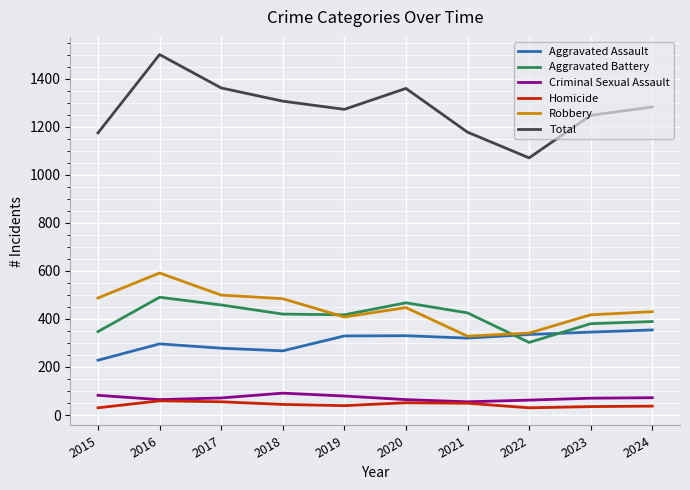

What is the difference between the second highest and second lowest values in the Aggravated Battery series?

120